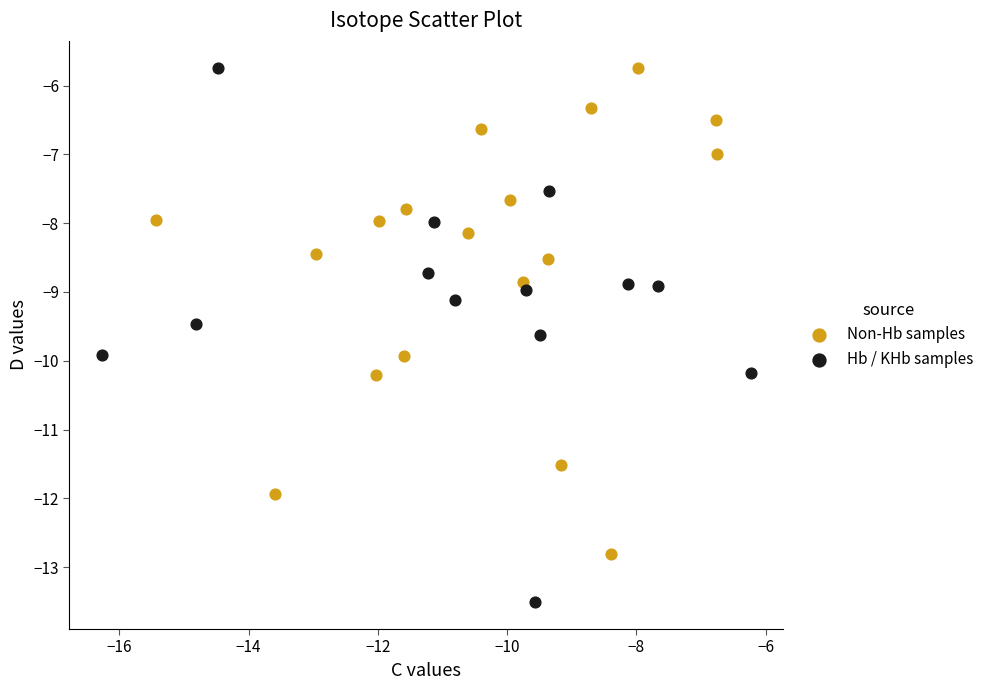

What are all the series names shown in the legend?

Non-Hb samples, Hb / KHb samples